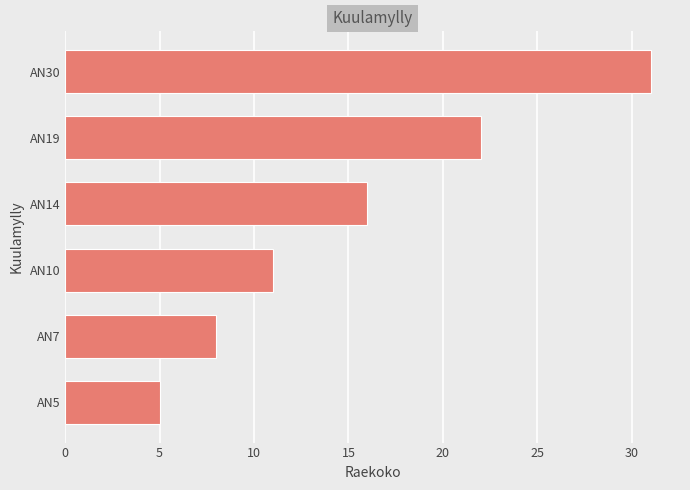

Are the bars grouped side by side (vs. stacked)?

No